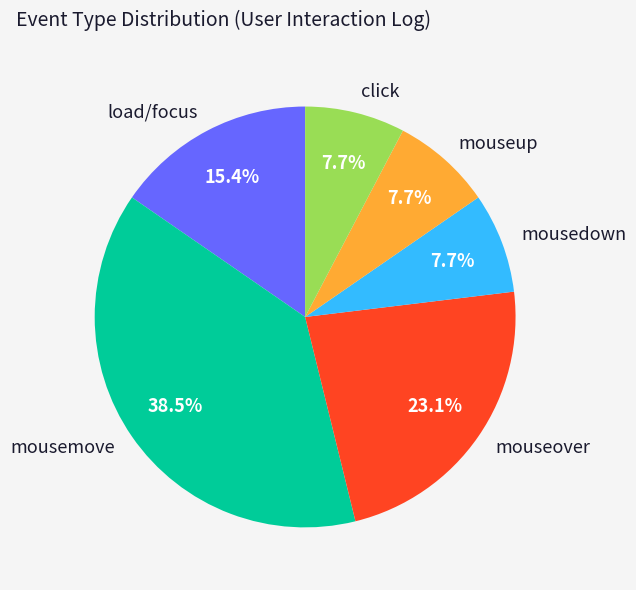

Is it true that mousemove is 24% of the pie?

False